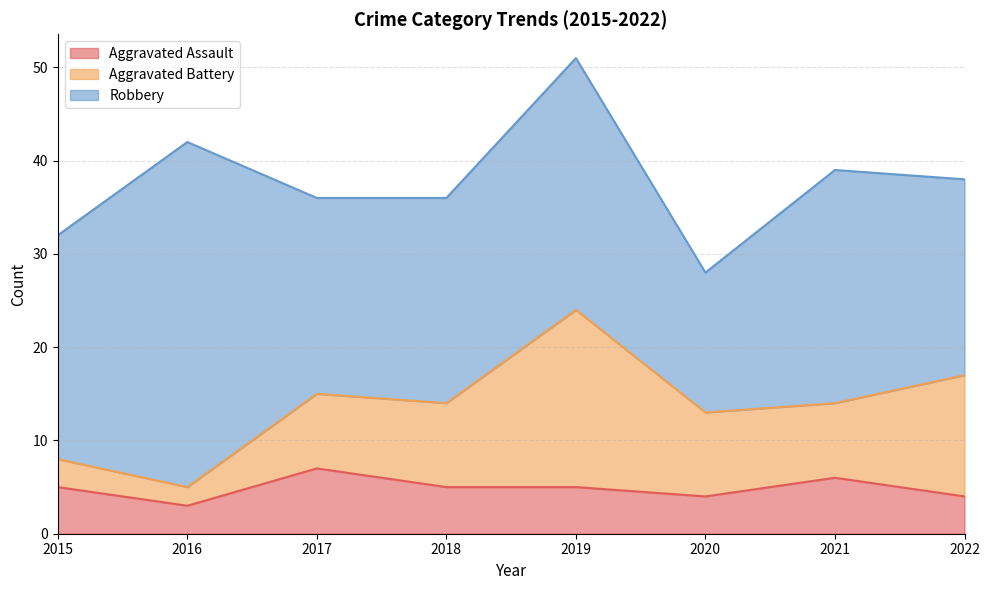

How many lines are shown in the chart?

3